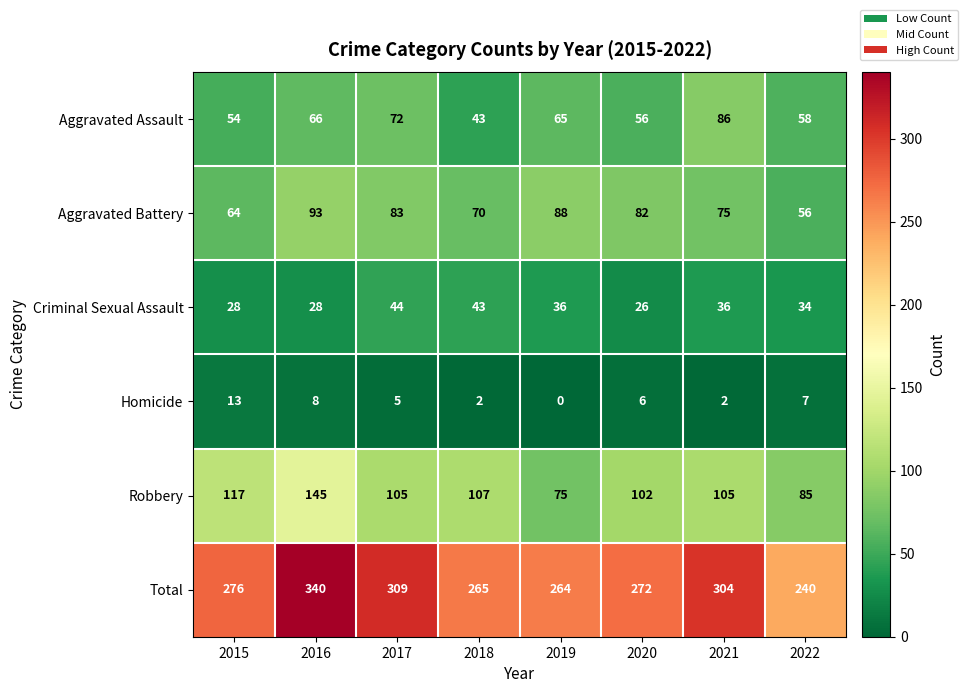

At which category is the sum across all series the highest?

2016